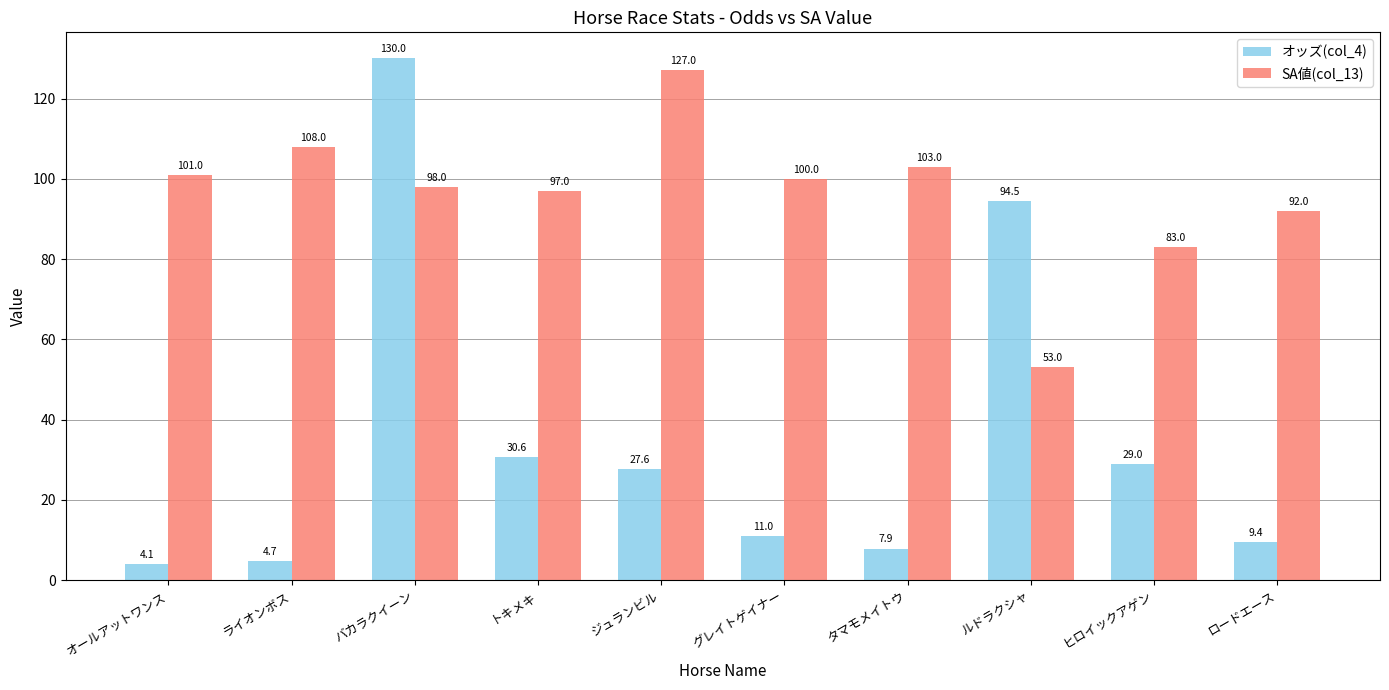

The value of オッズ(col_4) at バカラクイーン is 193.2. True or false?

False